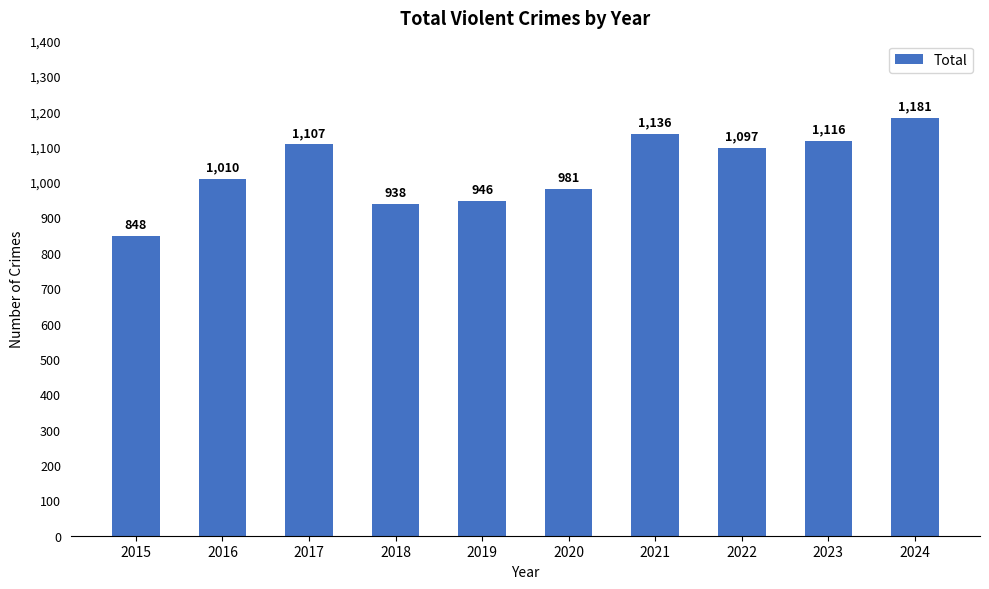

True or false: the data shows 1690 at 2024.

False